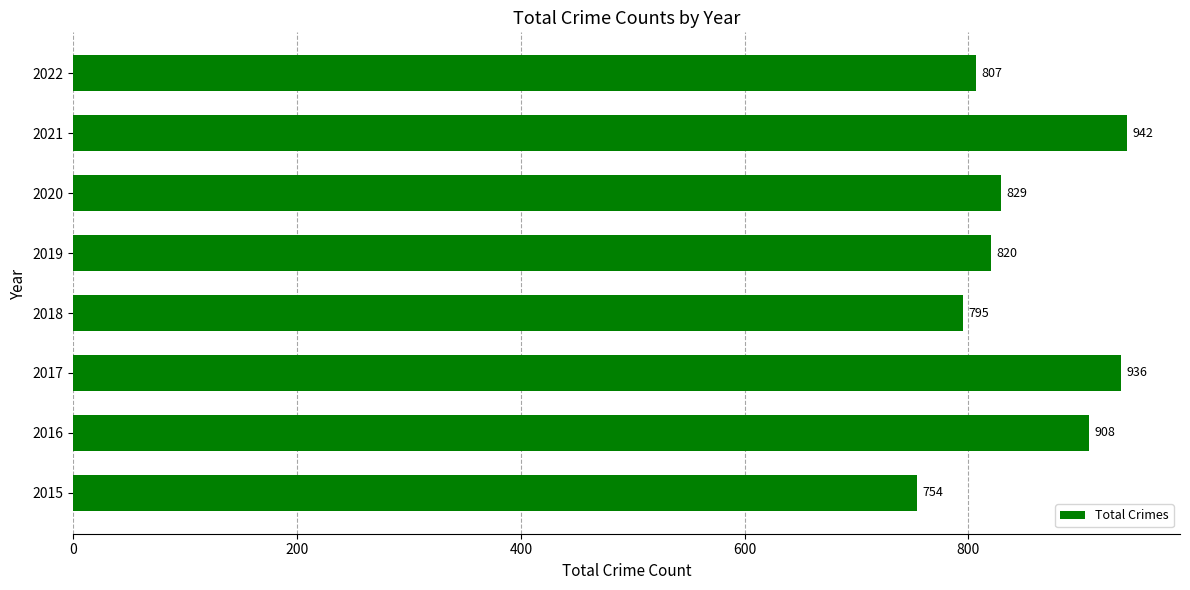

List the labels in order of value, largest first.

2021, 2017, 2016, 2020, 2019, 2022, 2018, 2015